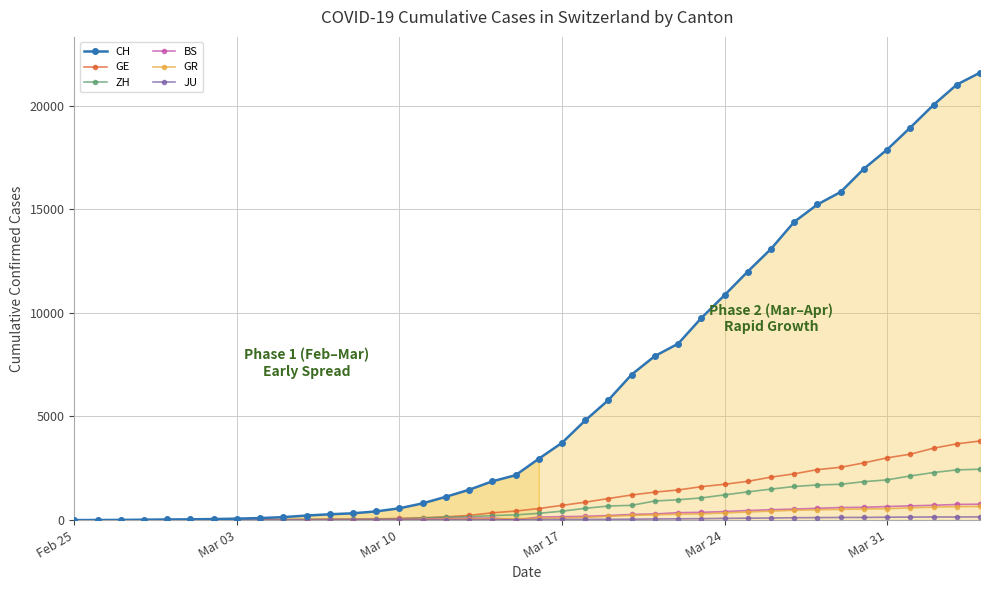

At how many categories does at least one series exceed 16724?

6